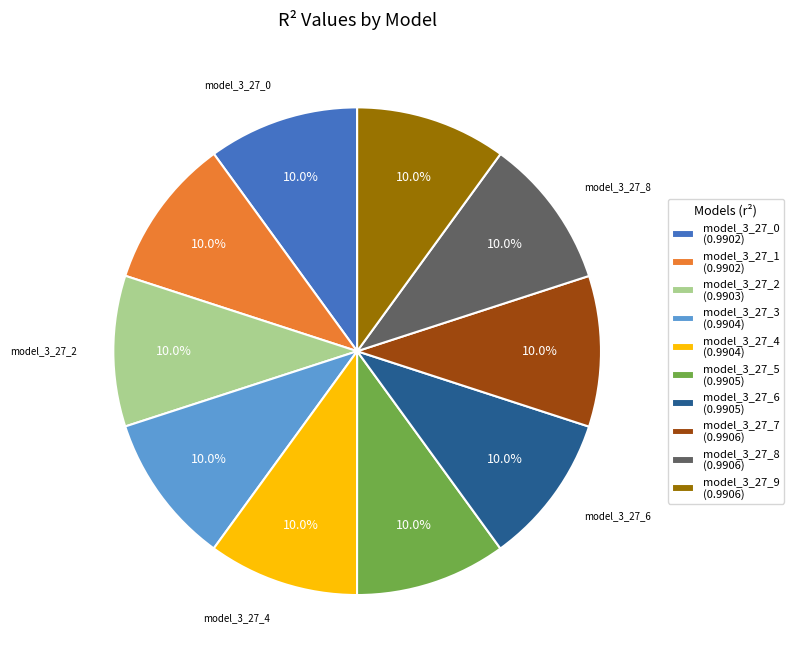

Is there a majority slice in this chart?

No